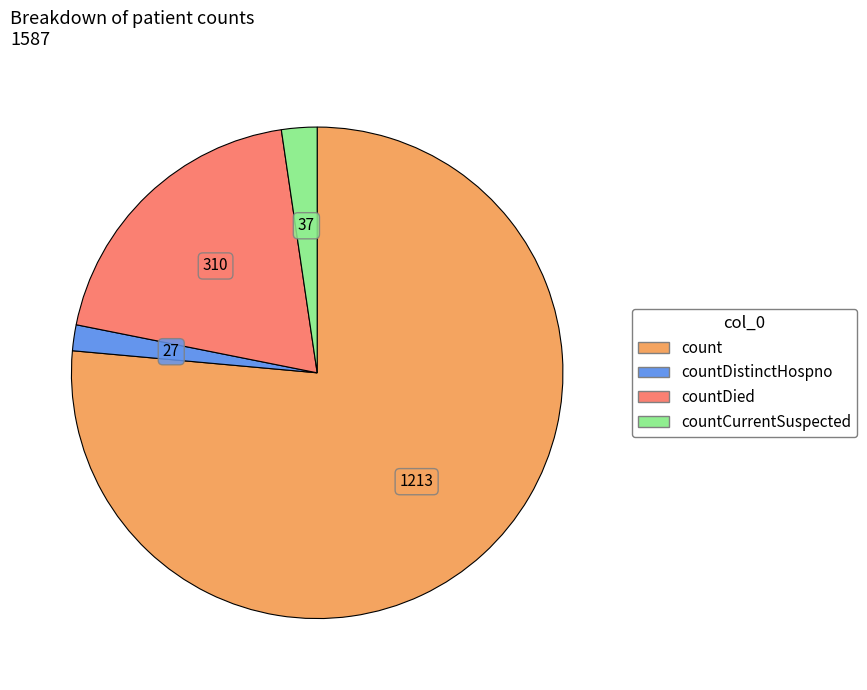

Is there a majority slice in this chart?

Yes